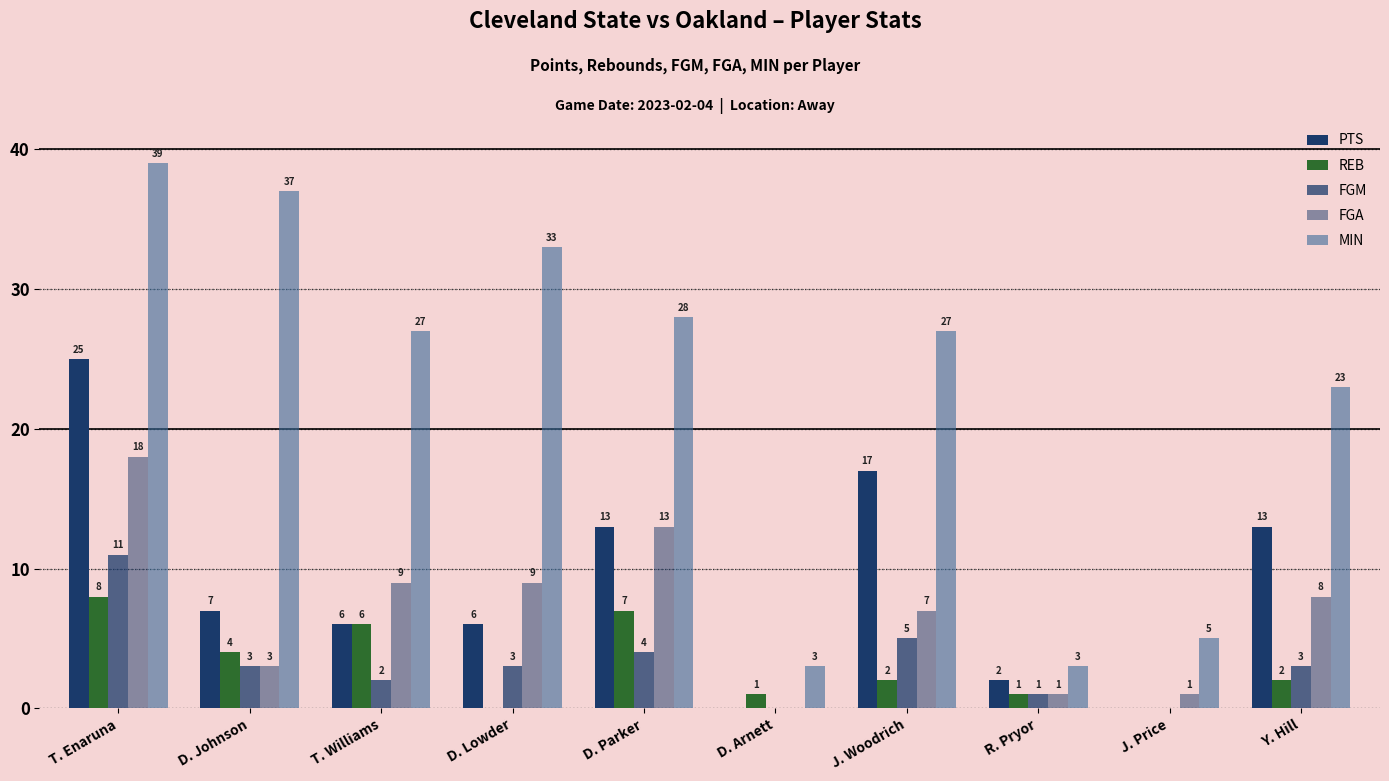

What is the difference between the maximum and minimum values in the REB series?

8